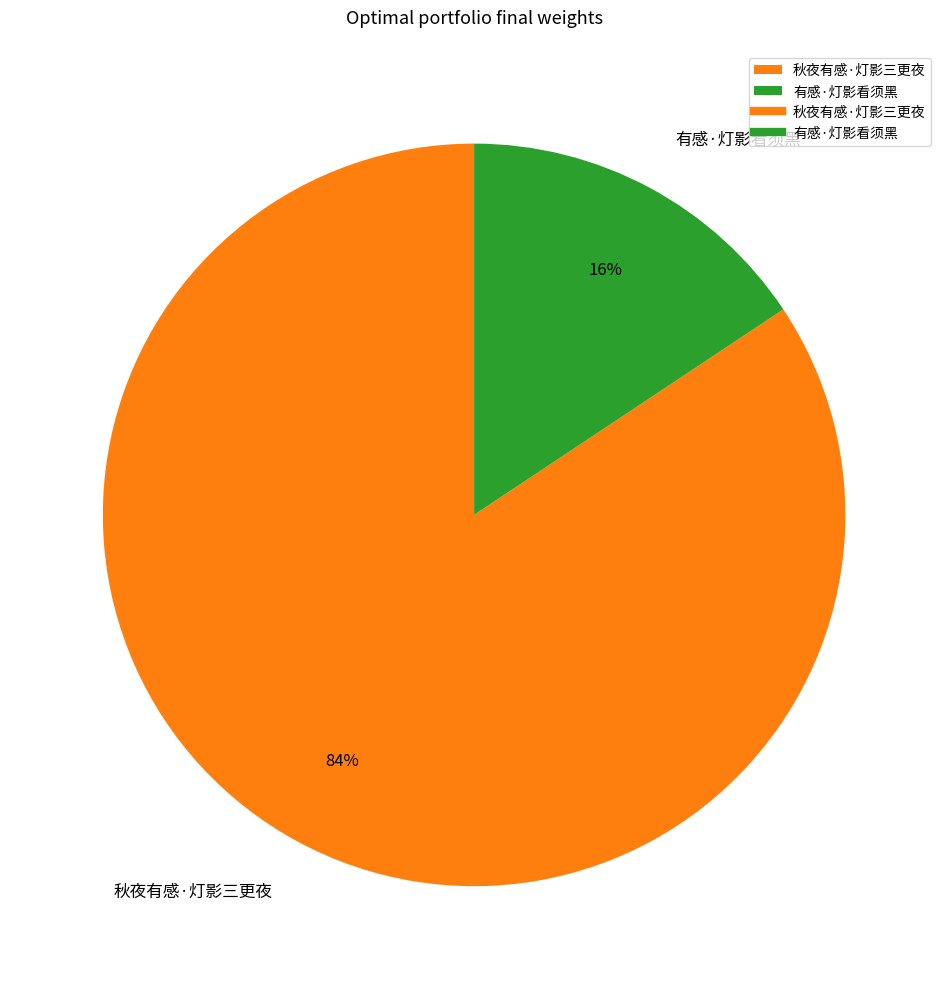

True or false: 秋夜有感·灯影三更夜 accounts for 84% of the total.

True